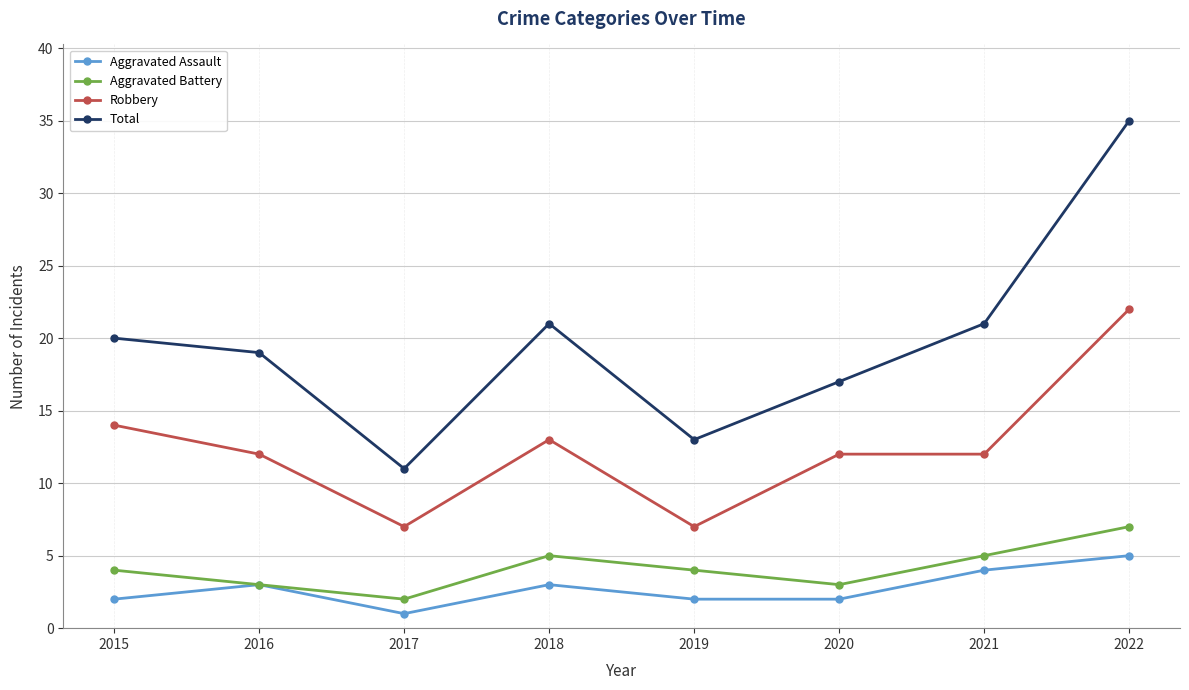

Reading left to right, what are all the values shown in this chart?

Aggravated Assault: 2015=2	2016=3	2017=1	2018=3	2019=2	2020=2	2021=4	2022=5
Aggravated Battery: 2015=4	2016=3	2017=2	2018=5	2019=4	2020=3	2021=5	2022=7
Robbery: 2015=14	2016=12	2017=7	2018=13	2019=7	2020=12	2021=12	2022=22
Total: 2015=20	2016=19	2017=11	2018=21	2019=13	2020=17	2021=21	2022=35